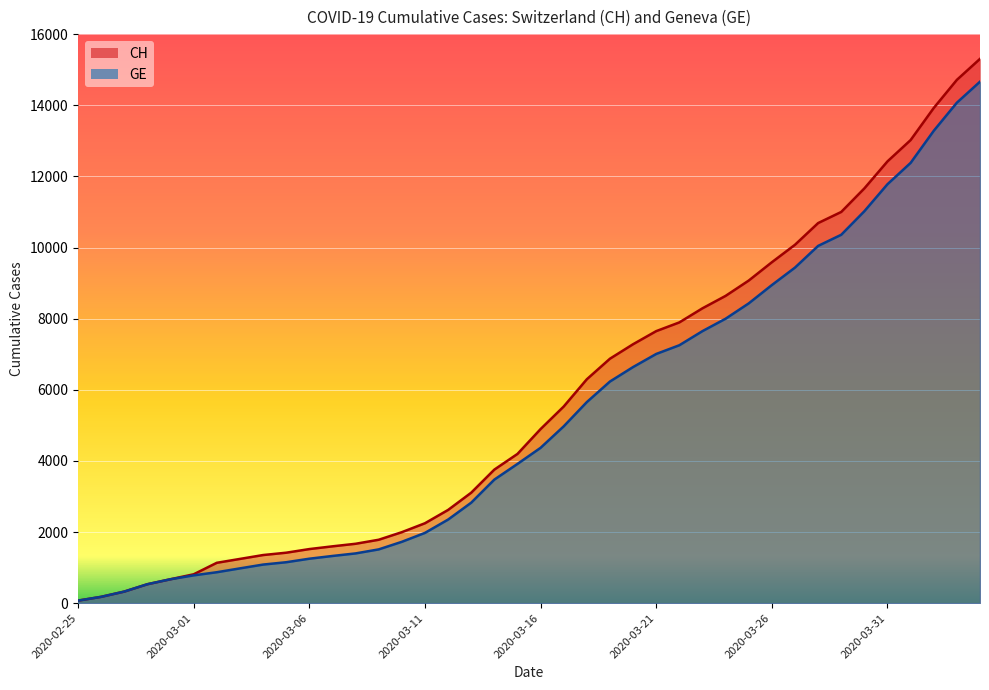

What position from the left is 2020-03-08?

13